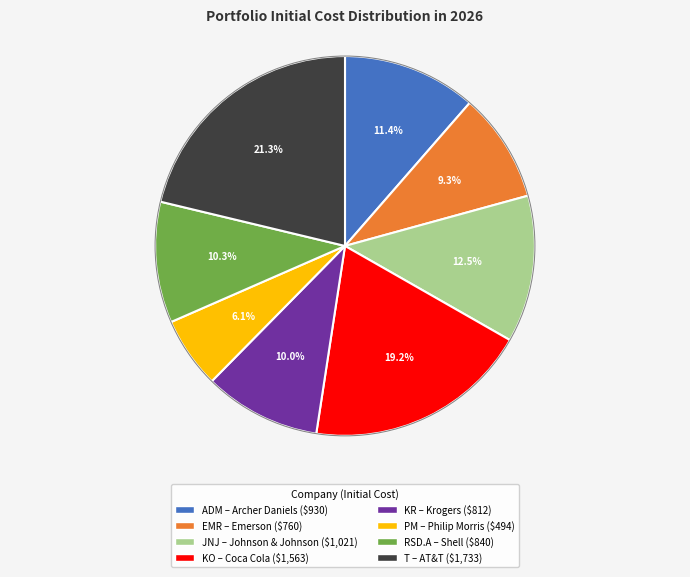

How many segments does this pie chart have?

8